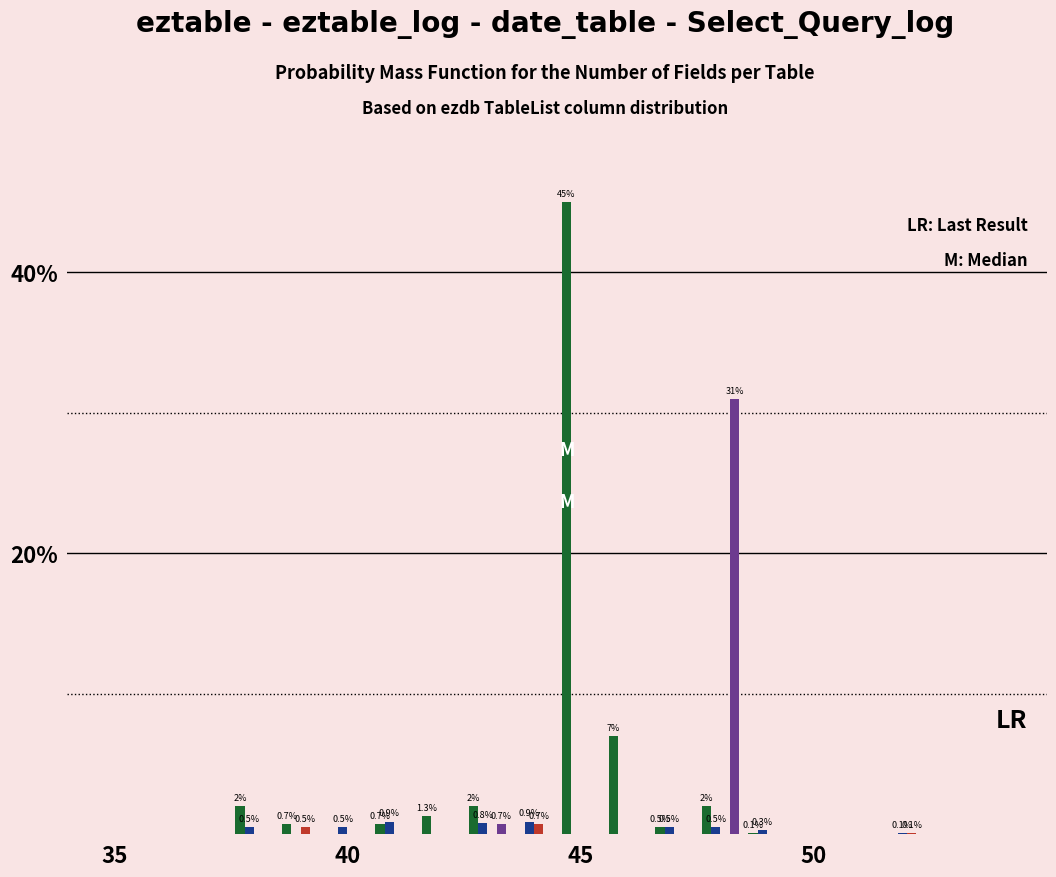

What is the maximum value shown in the chart?

45.0